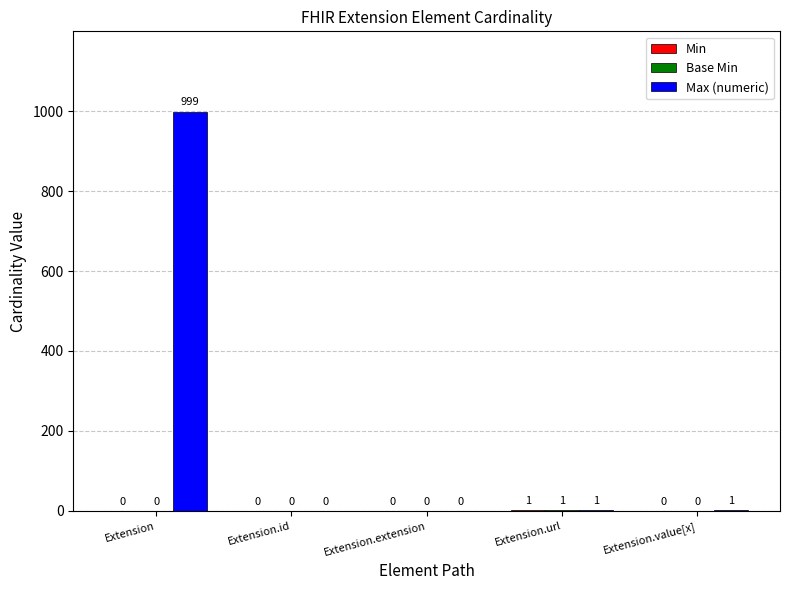

At which category is the sum across all series the highest?

Extension